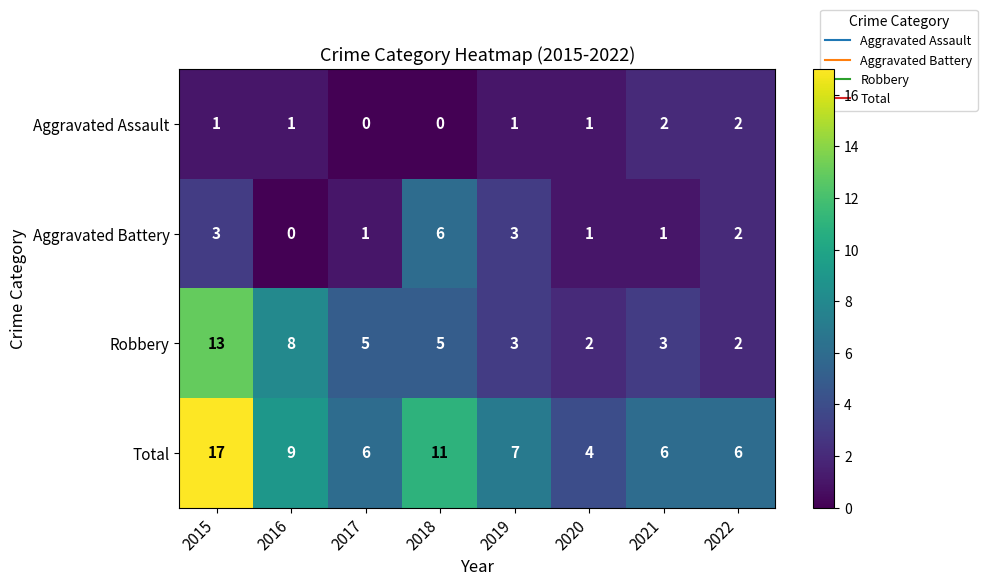

What is the highest value of the Total series?

17